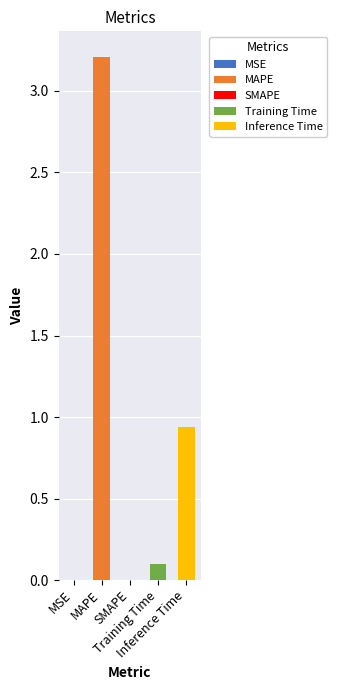

Is it true that the value at MSE is 0.0?

True